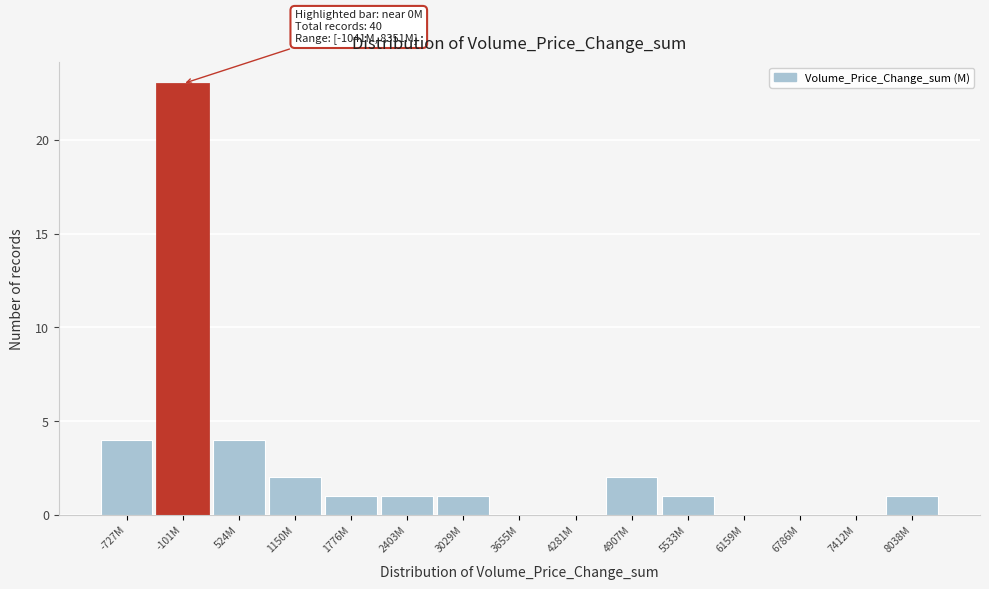

Reading left to right, transcribe all the data shown in this chart.

-727M=4	-101M=23	524M=4	1150M=2	1776M=1	2403M=1	3029M=1	3655M=0	4281M=0	4907M=2	5533M=1	6159M=0	6786M=0	7412M=0	8038M=1